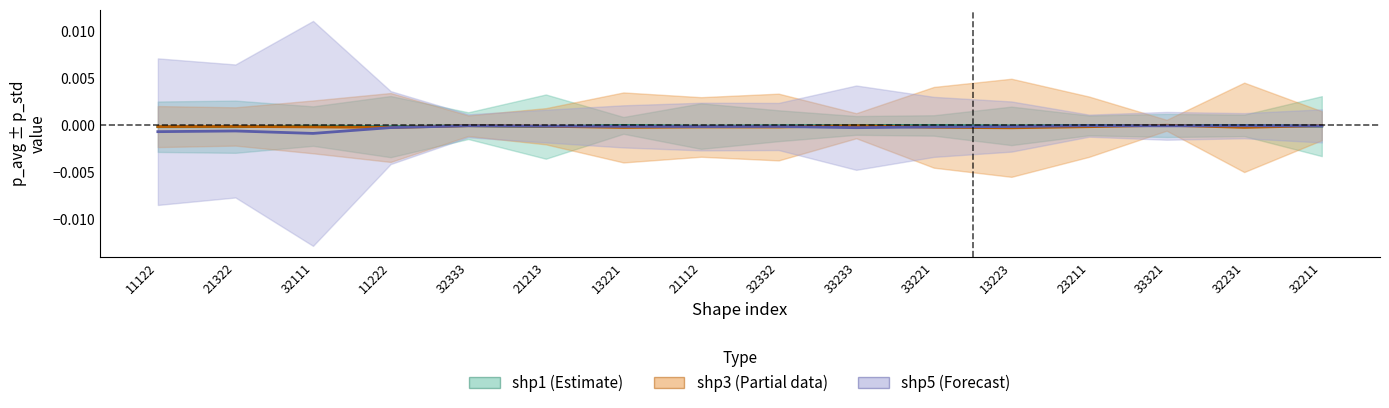

Where do p_std_shp5 and p_avg_shp3 first cross each other?

32333 and 21213